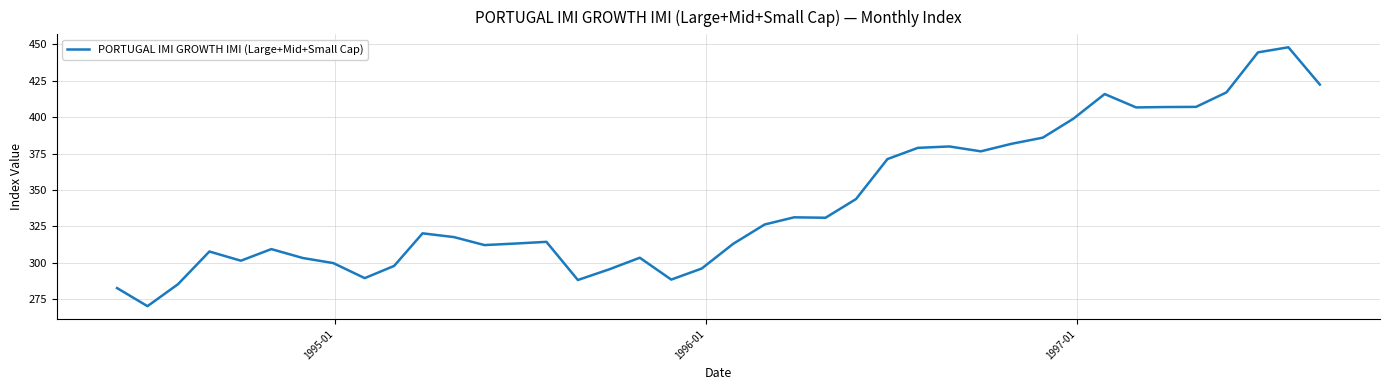

What is the difference between the maximum and minimum values?

177.5